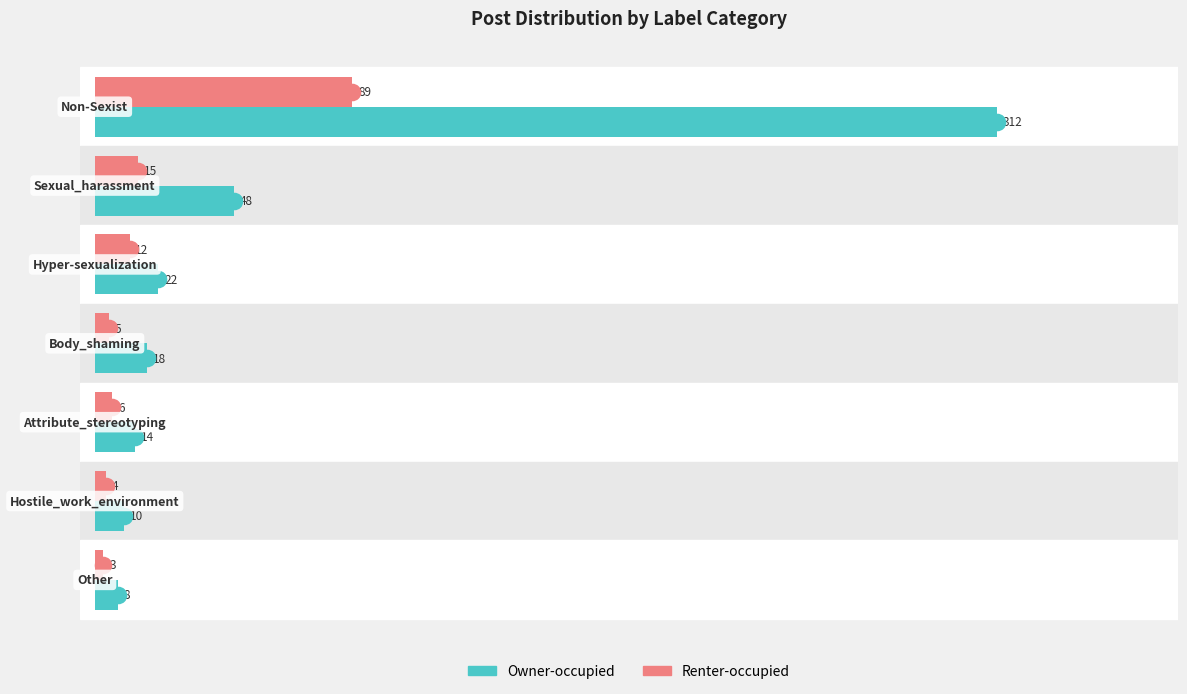

Which series has the largest Y range (max minus min)?

Owner-occupied